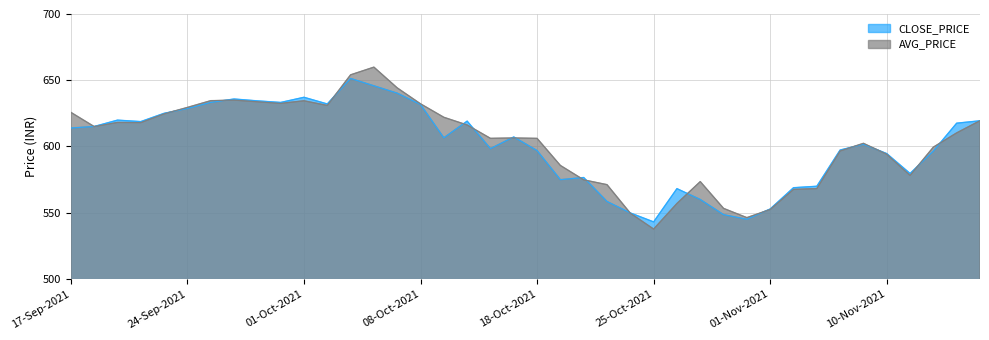

Where do AVG_PRICE and CLOSE_PRICE first cross each other?

17-Sep-2021 and 20-Sep-2021